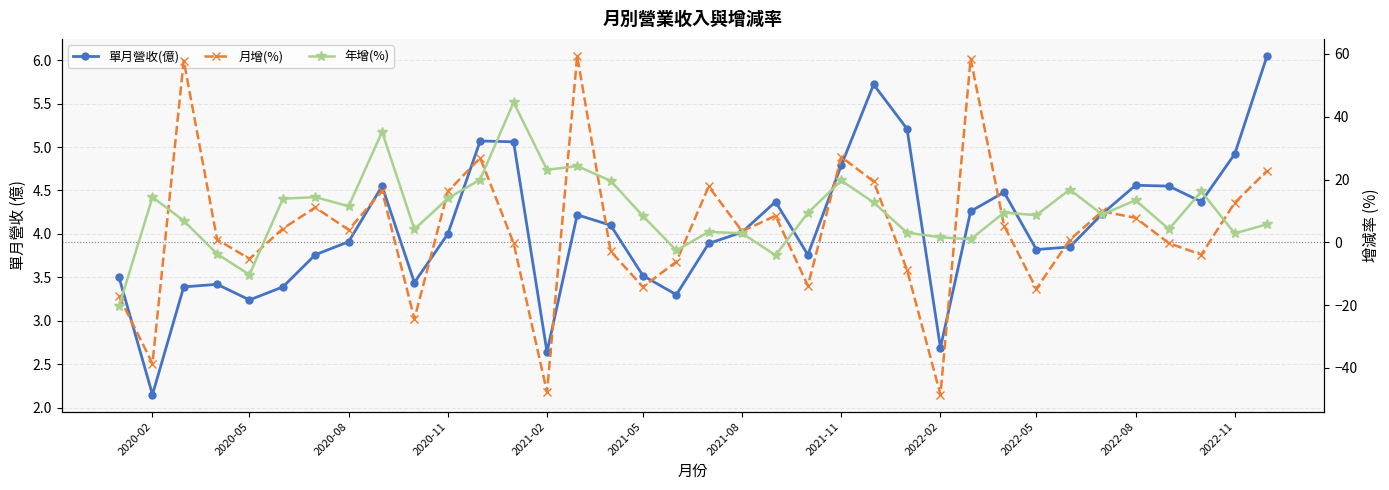

Reading left to right, transcribe all the data shown in this chart.

單月營收(億): 3.5	2.1	3.4	3.4	3.2	3.4	3.8	3.9	4.5	3.4	4.0	5.1	5.1	2.6	4.2	4.1	3.5	3.3	3.9	4.0	4.4	3.8	4.8	5.7	5.2	2.7	4.3	4.5	3.8	3.9	4.2	4.6	4.5	4.4	4.9	6.0
月增(%): -17.2	-38.6	57.9	0.9	-5.2	4.4	11.1	4.0	16.4	-24.4	16.2	26.9	-0.2	-47.7	59.4	-2.8	-14.2	-6.2	17.8	3.5	8.5	-13.8	27.2	19.4	-8.8	-48.5	58.5	5.3	-14.8	0.8	9.9	7.8	-0.3	-3.9	12.6	22.8
年增(%): -20.3	14.4	6.9	-3.7	-10.3	13.9	14.4	11.5	35.2	4.2	14.0	20.0	44.6	23.1	24.3	19.6	8.4	-2.6	3.3	2.9	-4.1	9.4	19.7	12.7	3.1	1.6	1.0	9.5	8.7	16.8	8.9	13.4	4.2	16.2	2.9	5.8